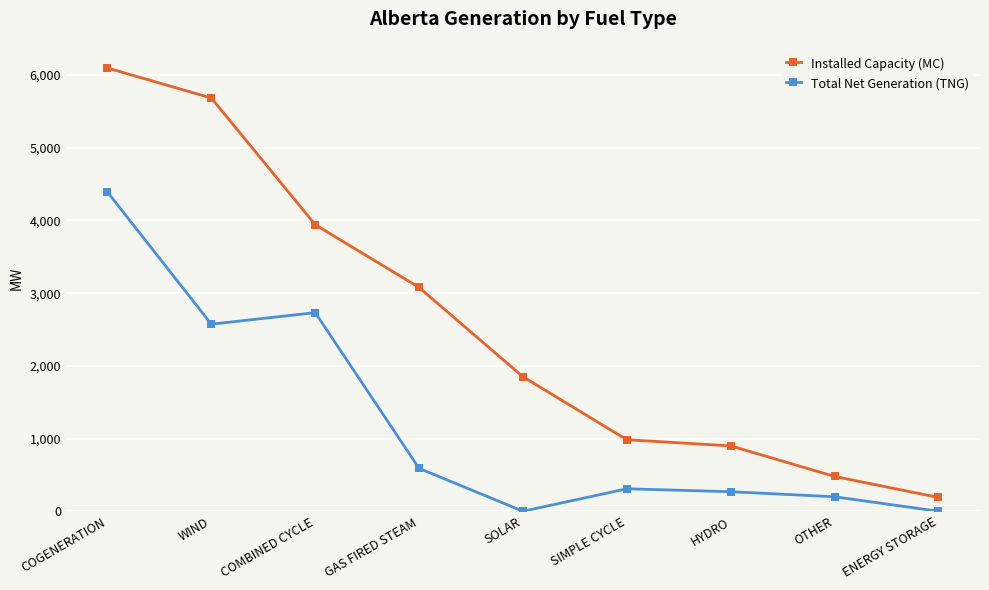

True or false: Installed Capacity (MC) and Total Net Generation (TNG) cross at least once.

False